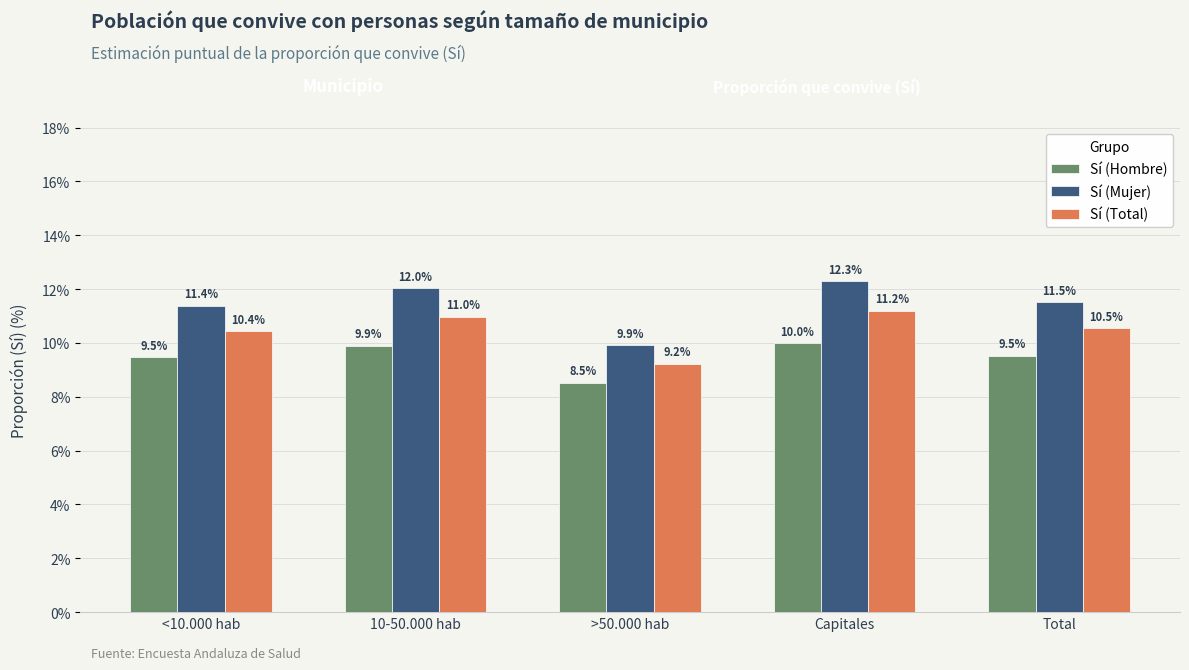

What is the difference between the maximum and second lowest values in the Sí (Total) series?

0.8